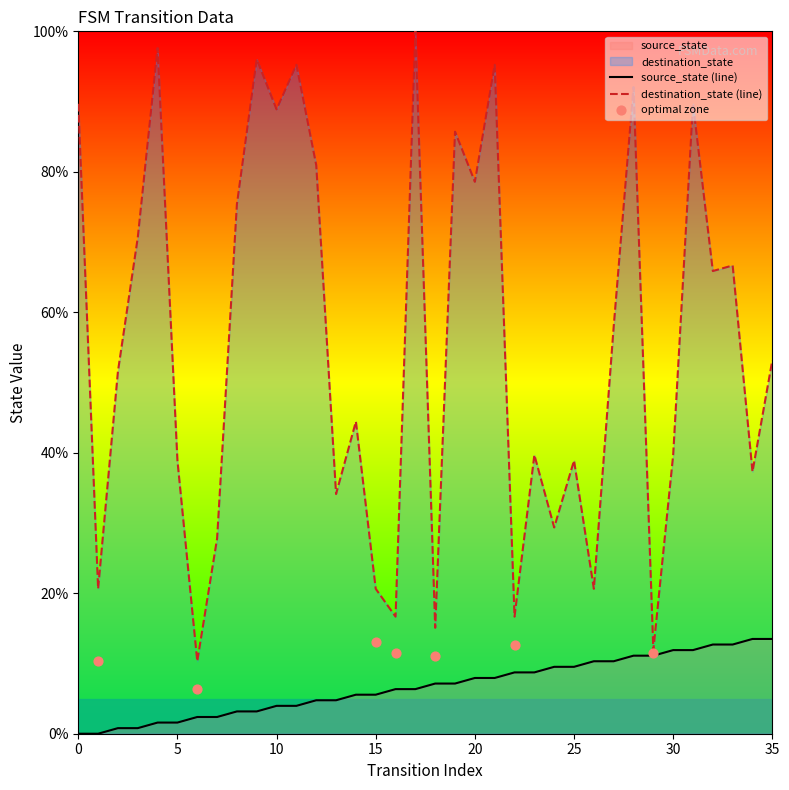

At how many categories does at least one series exceed 90?

6